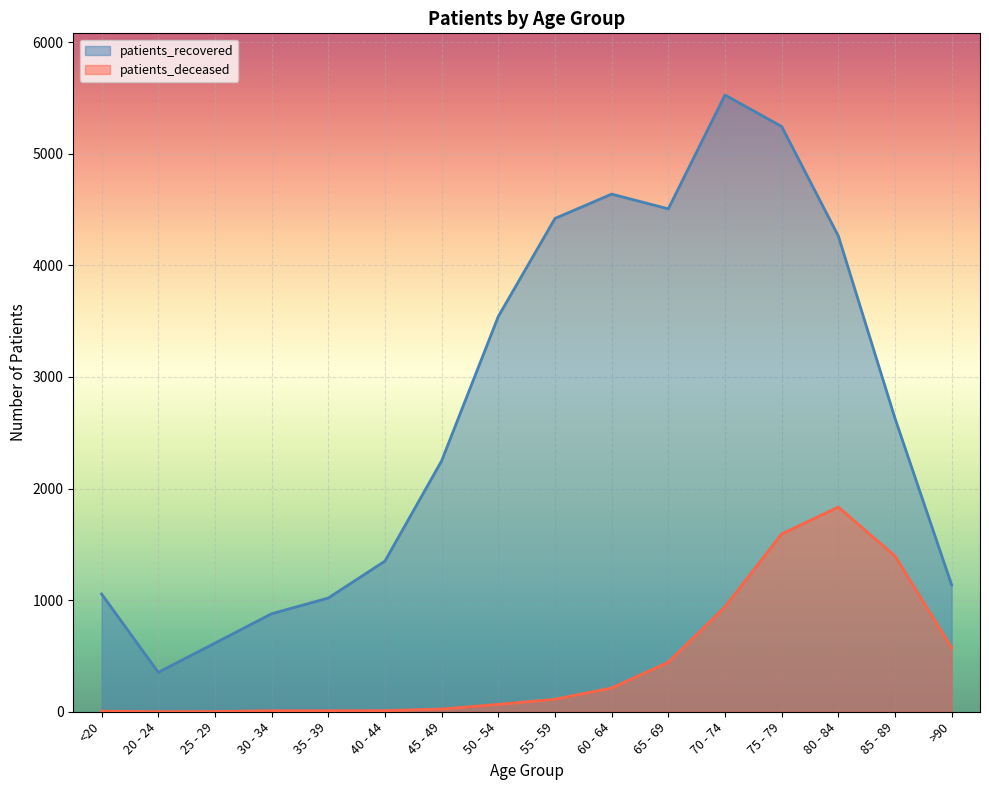

What is the average value of the patients_recovered series?

2714